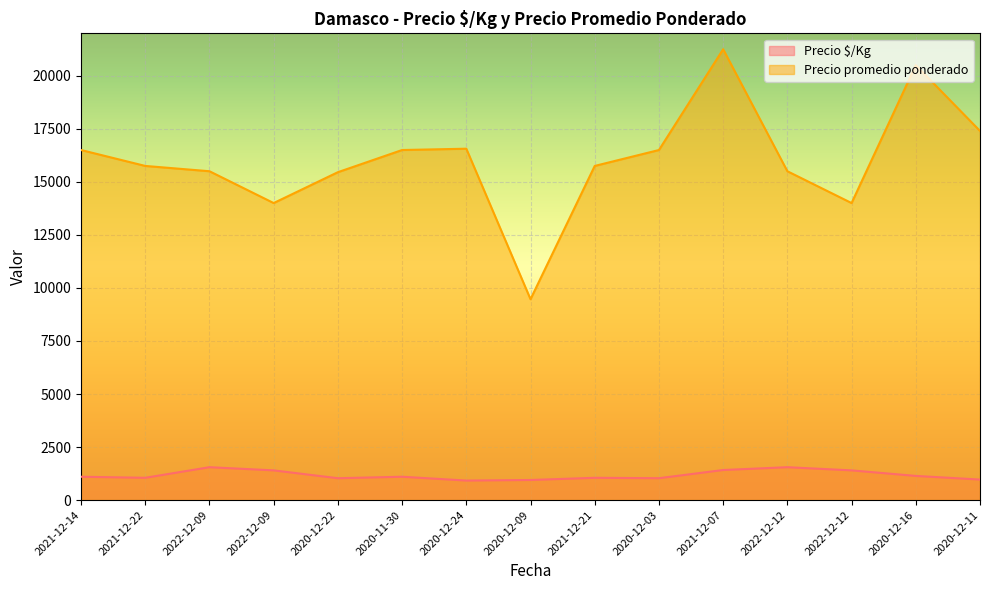

True or false: Precio $/Kg has more than 0 points higher than both neighbors.

True